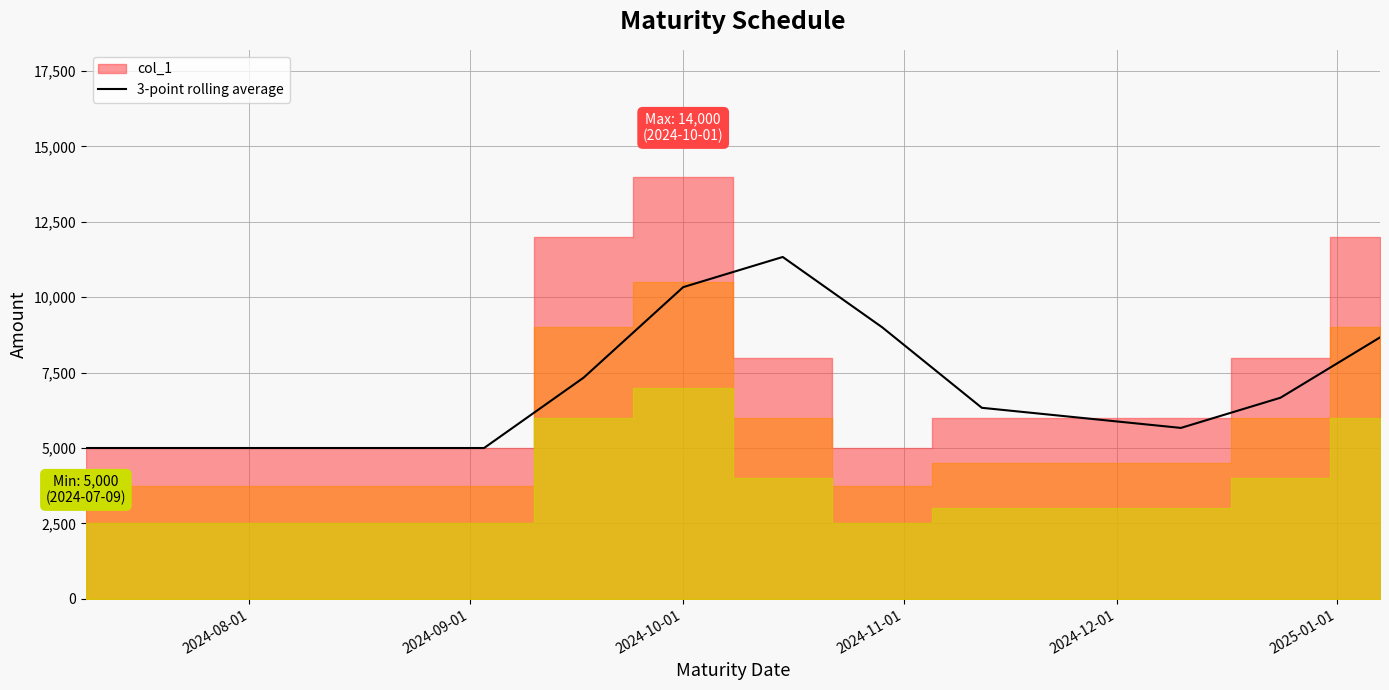

How many interior local peaks (higher than both neighbors) does the data have?

1